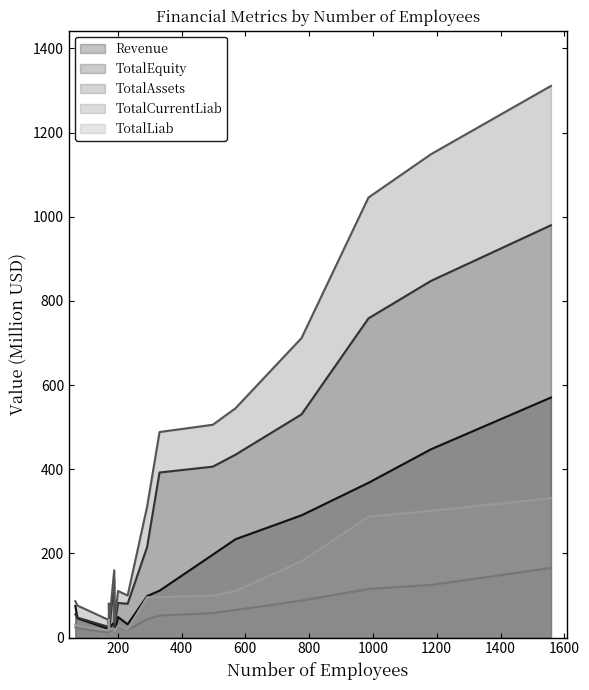

Reading right to left, transcribe all the data shown in this chart.

Revenue: 1558=570.5	1182=447.5	986=367.8	776=290.5	569=233.7	498=197.0	331=111.4	292=98.5	67=31.5	74=48.8	172=18.1	201=22.4	231=36.8	189=22.5	172=38.3	190=28.8	192=20.8	174=45.7	170=75.0
TotalEquity: 1558=979.9	1182=847.7	986=758.6	776=530.4	569=434.6	498=406.2	331=392.3	292=215.2	67=80.3	74=82.3	172=37.2	201=22.2	231=139.0	189=22.2	172=39.0	190=23.1	192=25.7	174=47.3	170=55.2
TotalAssets: 1558=1311.1	1182=1148.8	986=1045.9	776=711.7	569=544.9	498=505.8	331=488.5	292=311.0	67=100.0	74=110.8	172=52.9	201=35.7	231=160.1	189=42.0	172=81.2	190=42.2	192=42.4	174=76.0	170=86.3
TotalCurrentLiab: 1558=165.5	1182=125.0	986=115.6	776=87.8	569=65.6	498=58.3	331=52.3	292=43.4	67=18.5	74=26.0	172=13.0	201=12.1	231=19.8	189=14.6	172=28.9	190=17.7	192=12.3	174=21.9	170=24.2
TotalLiab: 1558=331.2	1182=301.1	986=287.3	776=181.3	569=110.3	498=99.6	331=96.2	292=95.8	67=19.7	74=28.4	172=15.7	201=13.5	231=21.1	189=19.8	172=42.2	190=19.1	192=16.8	174=28.7	170=31.1